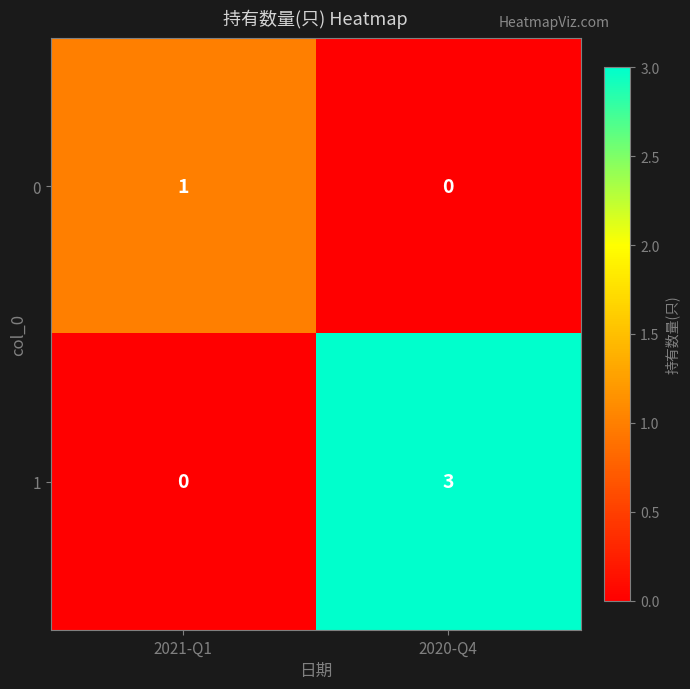

Where is 0 nearest to the value 0?

2020-Q4